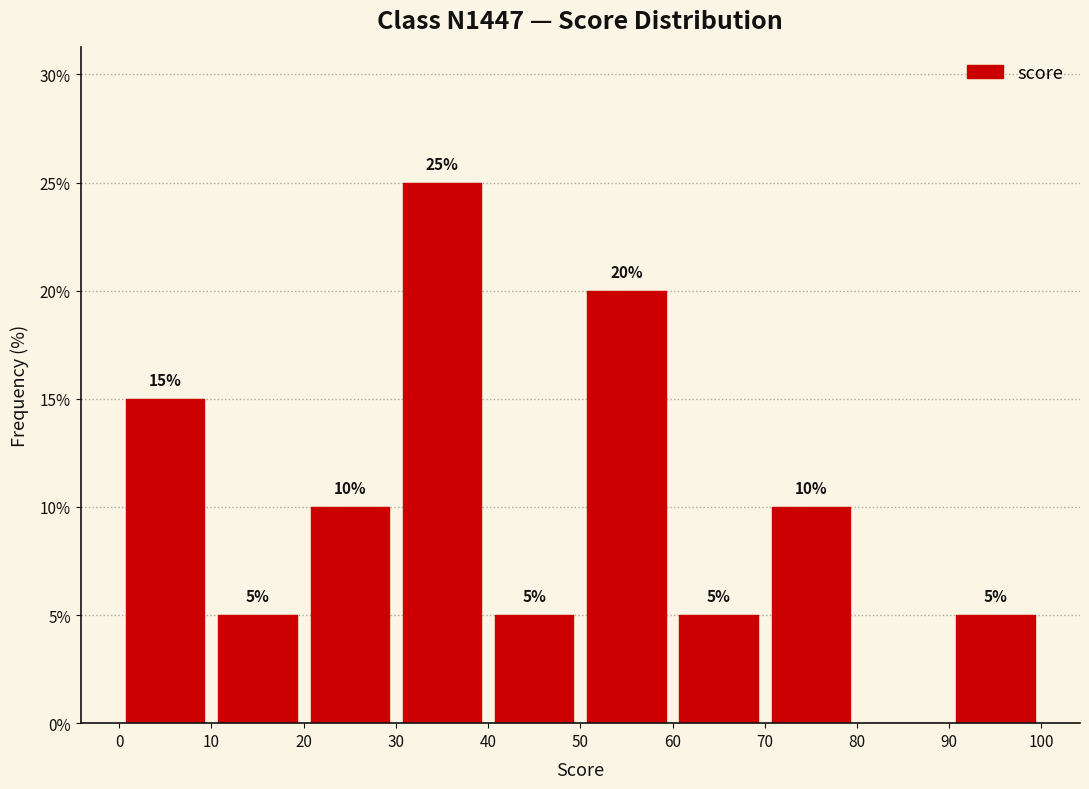

Over which range of the x-axis is the bar tallest?

30 to 40